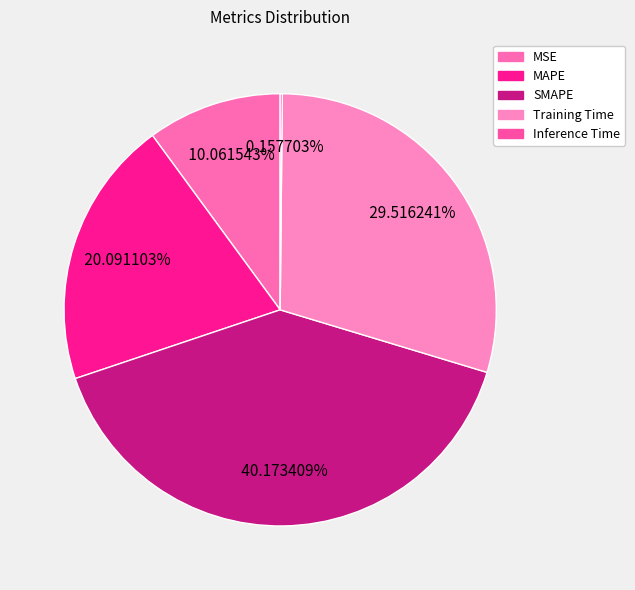

What percentage is the MAPE slice, to the nearest percent?

20%